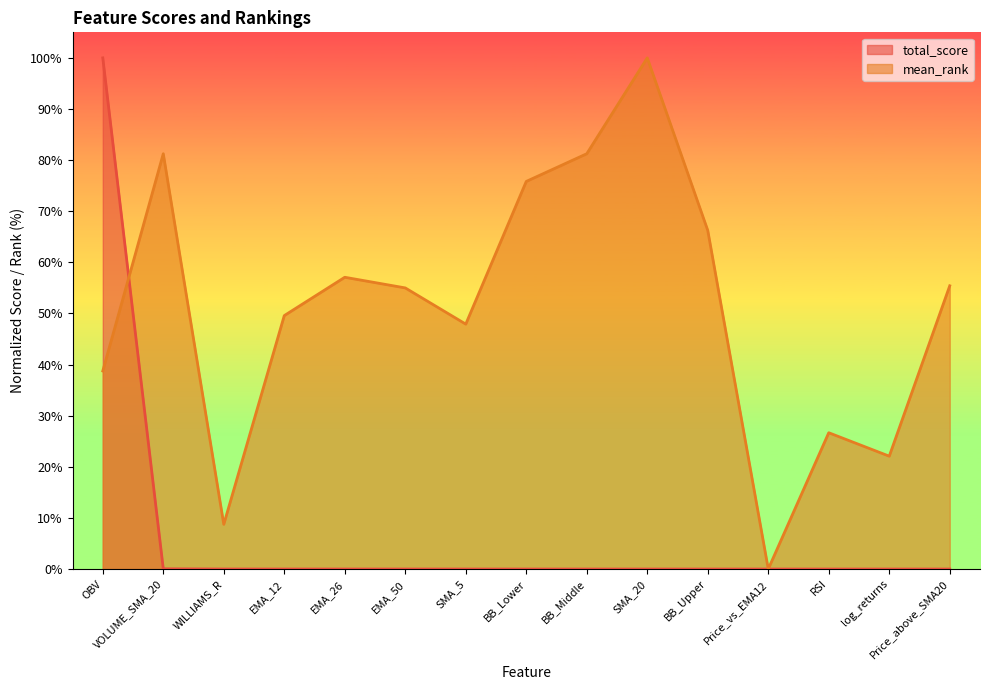

True or false: total_score and mean_rank cross at least once.

True